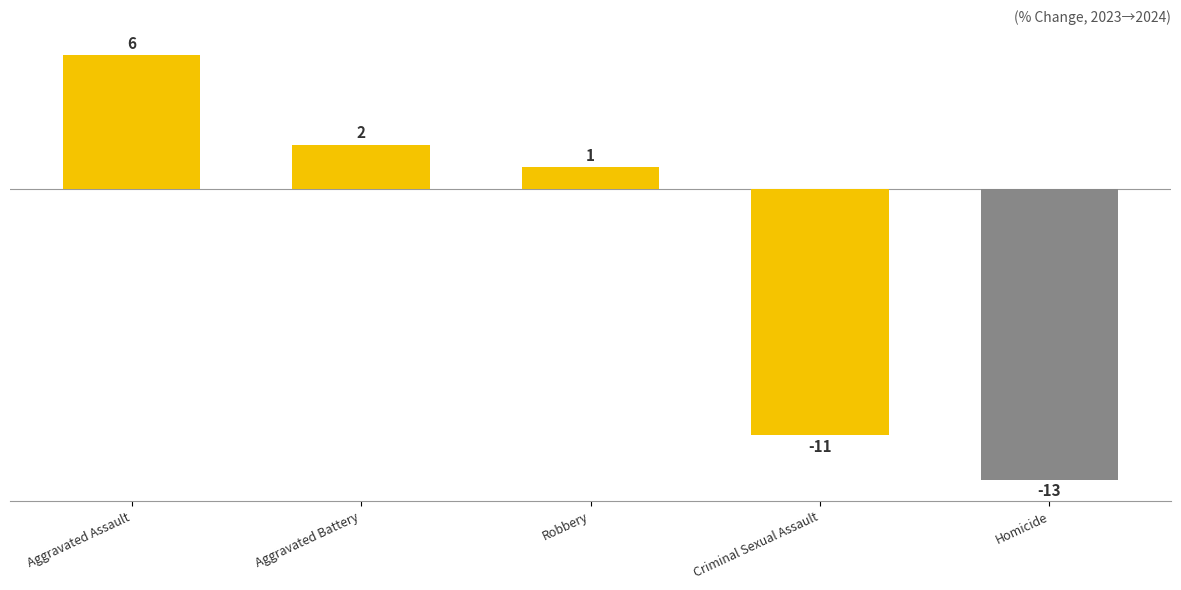

Is it true that the value at Criminal Sexual Assault is -11?

True